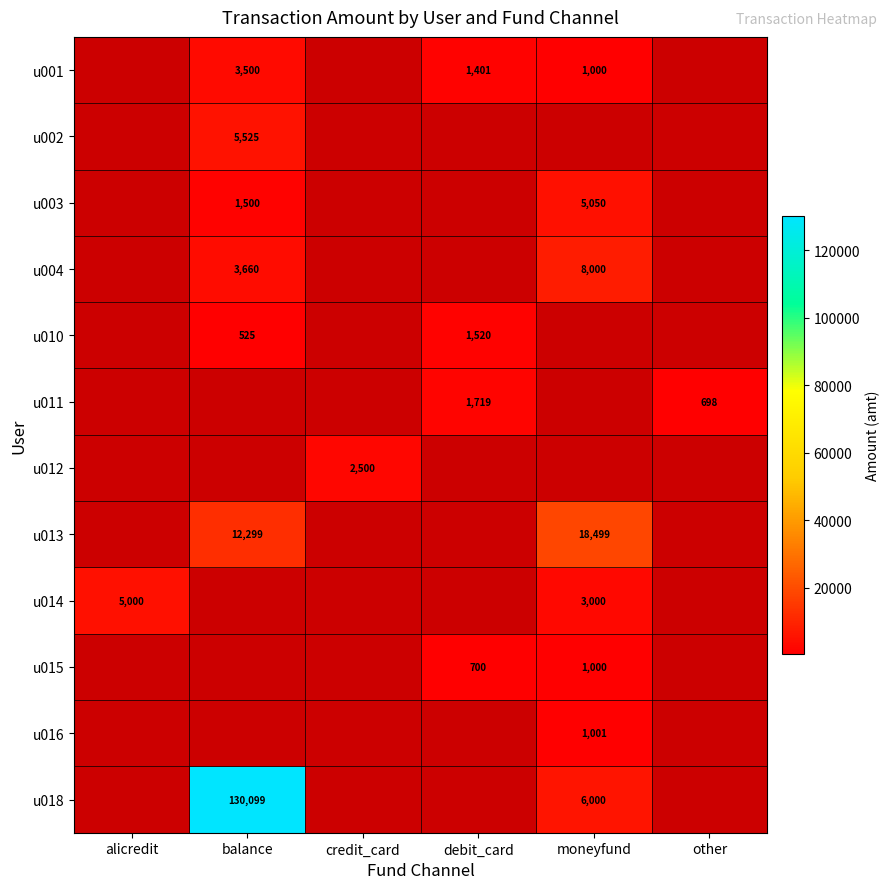

True or false: u014 has a value of 7897 at alicredit.

False